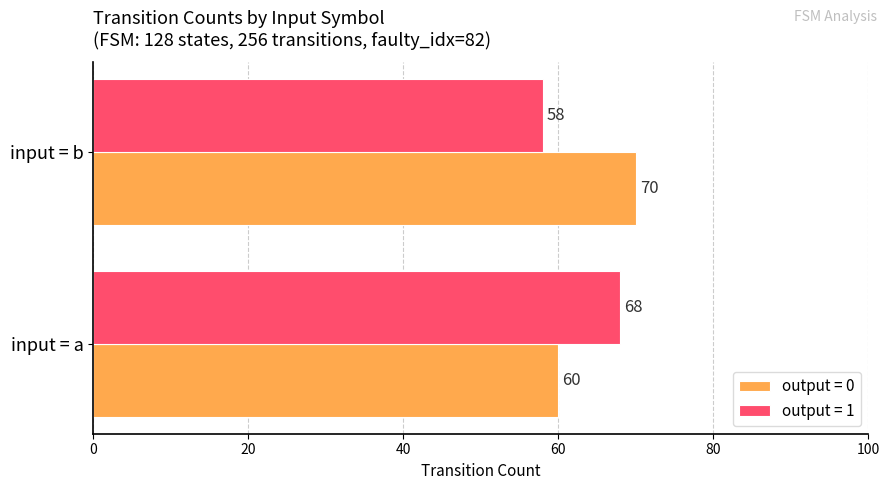

True or false: output = 1 has a value of 58 at input = b.

True